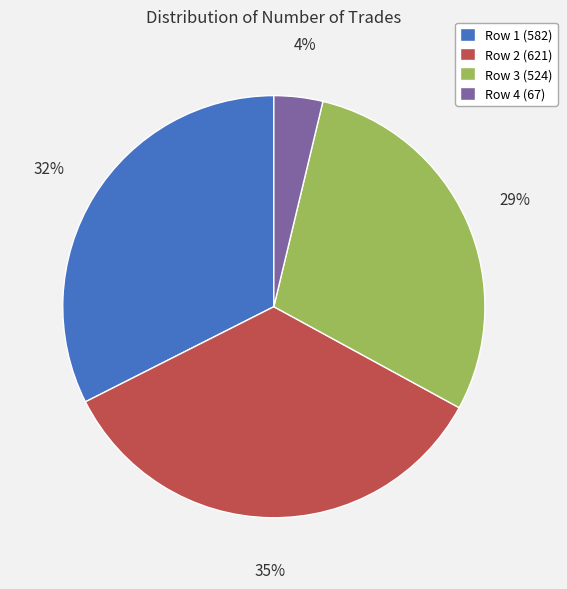

To the nearest percent, what is the difference between the largest and smallest slice percentages?

31%